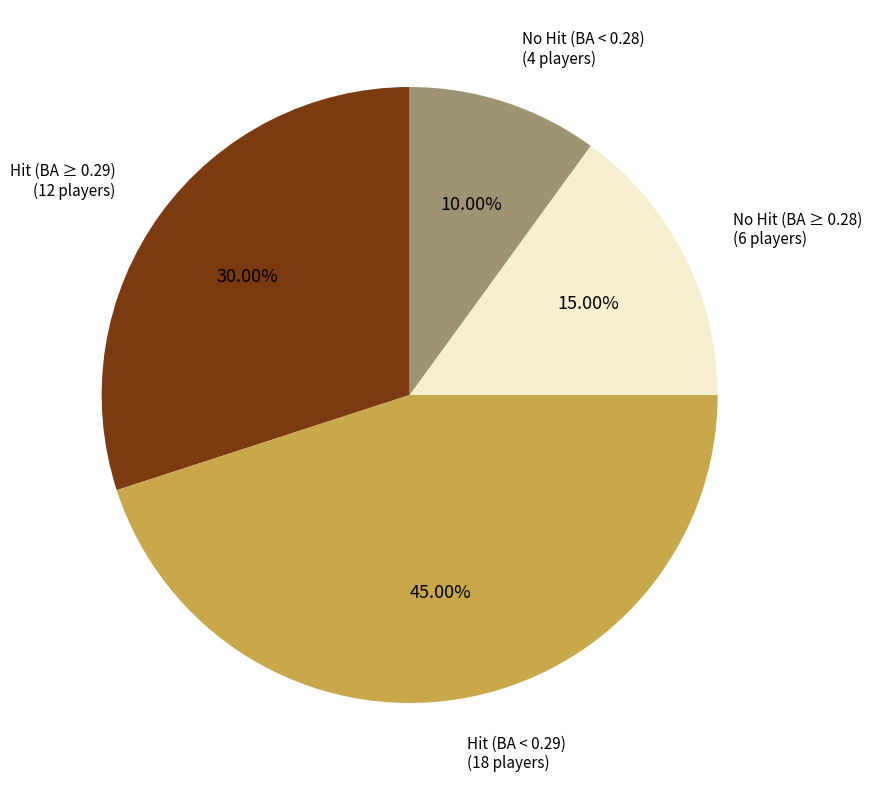

Does any single category account for the majority?

No